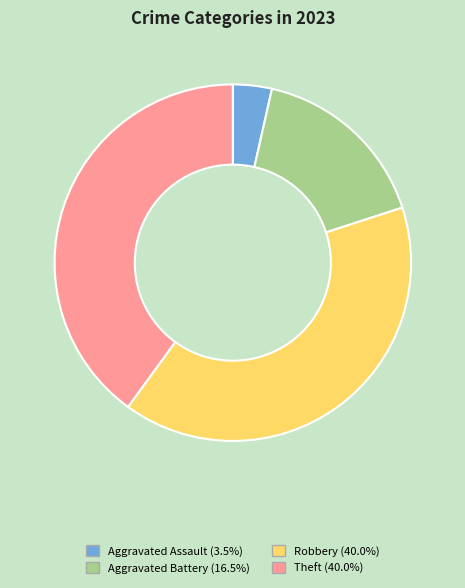

Which slice is the smallest?

Aggravated Assault